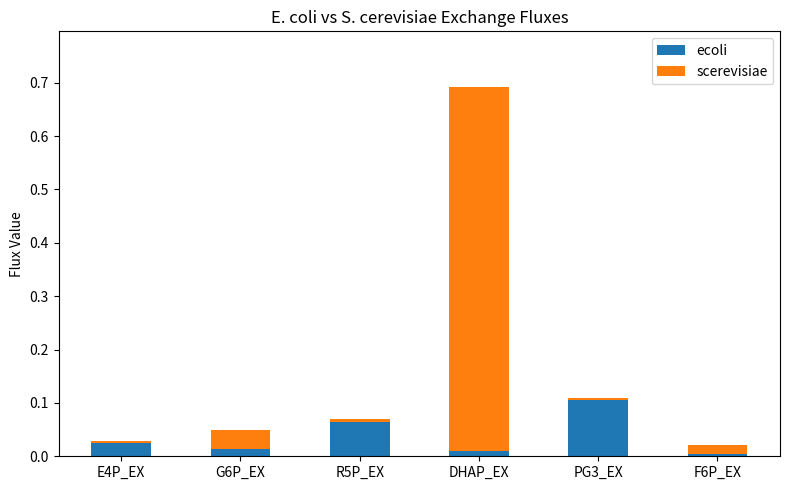

The value of ecoli at PG3_EX is 0.1. True or false?

True